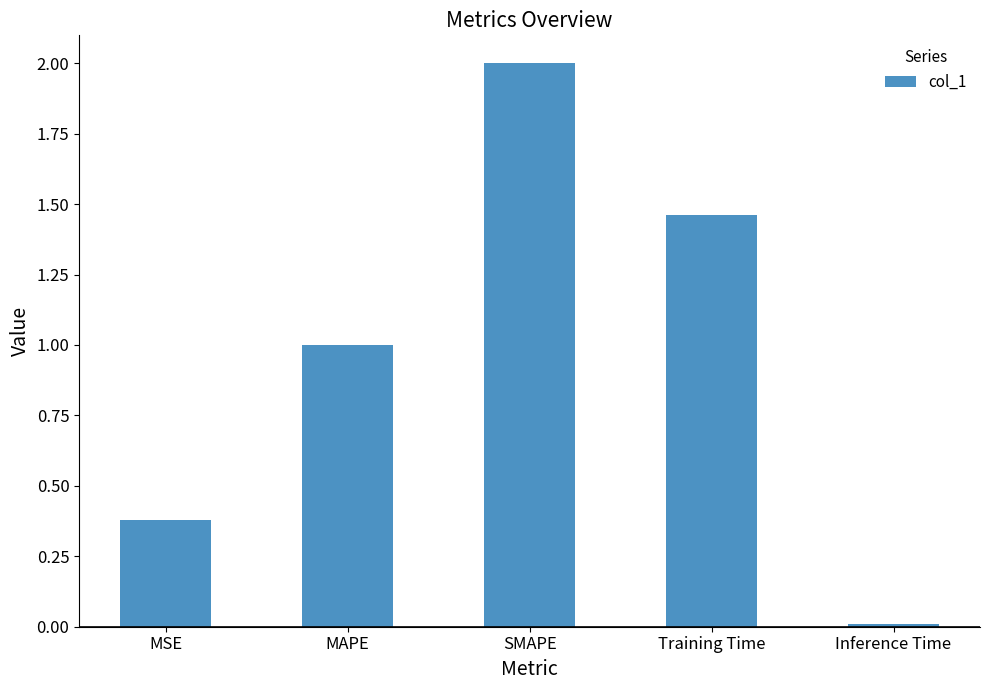

What position from the right is Training Time?

2